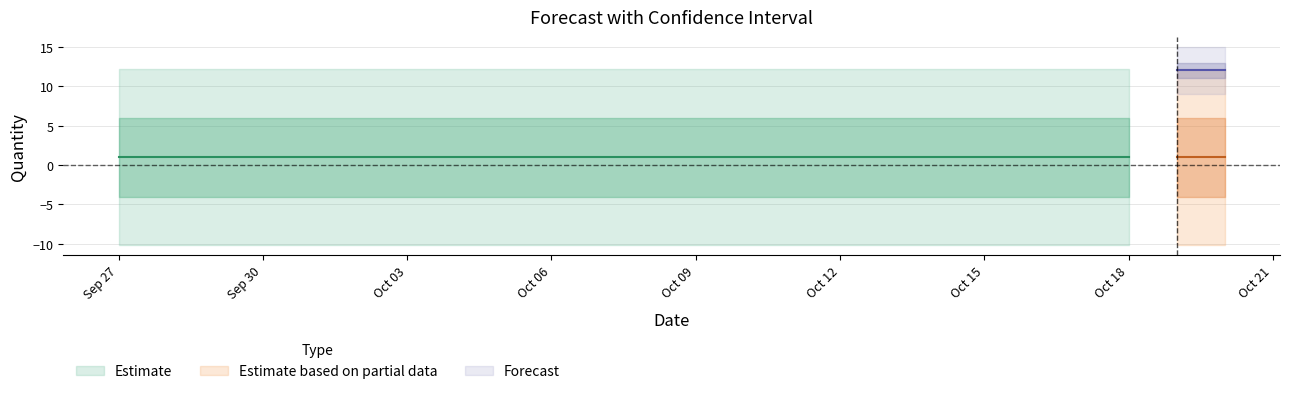

What is the lowest value of the Upper_Bound series?

12.2